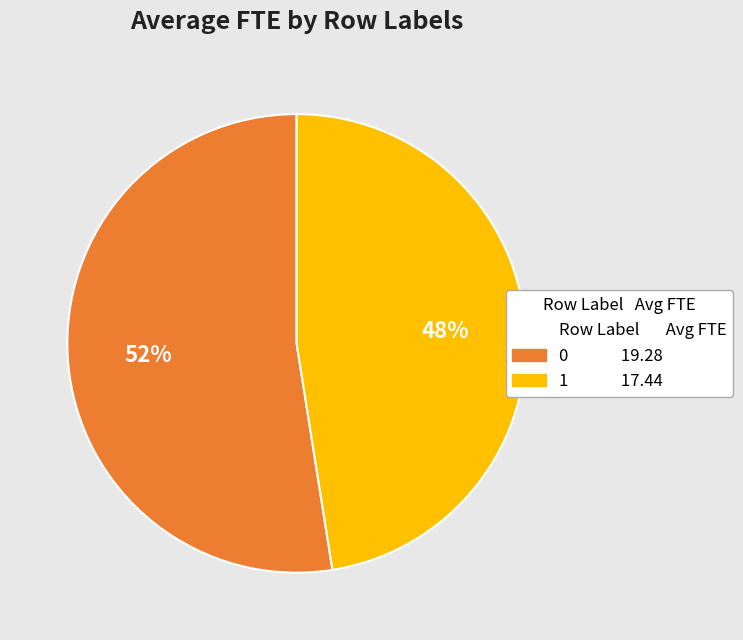

Does any single category account for the majority?

Yes